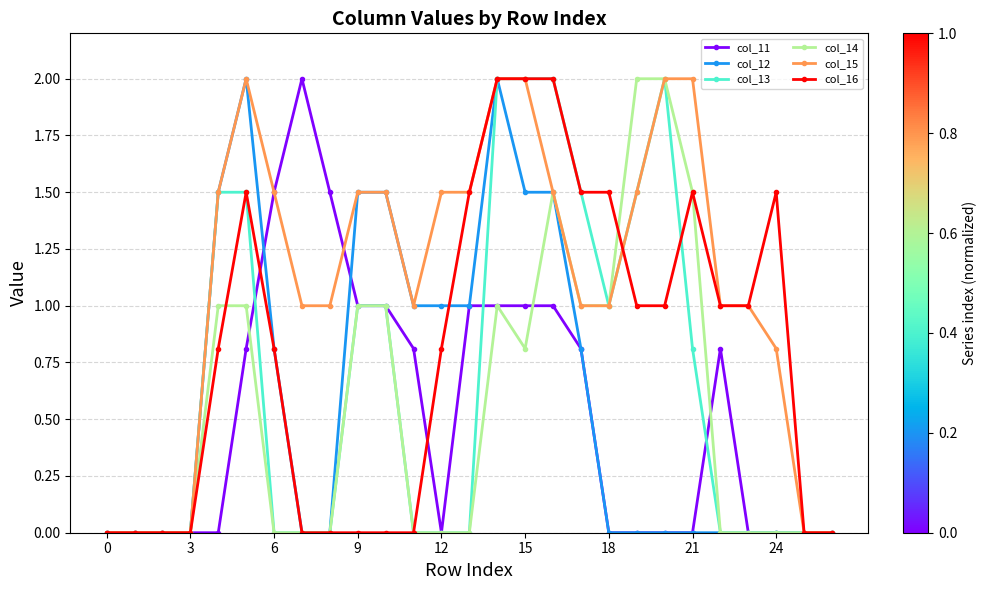

Which series has the largest total across all categories?

col_15